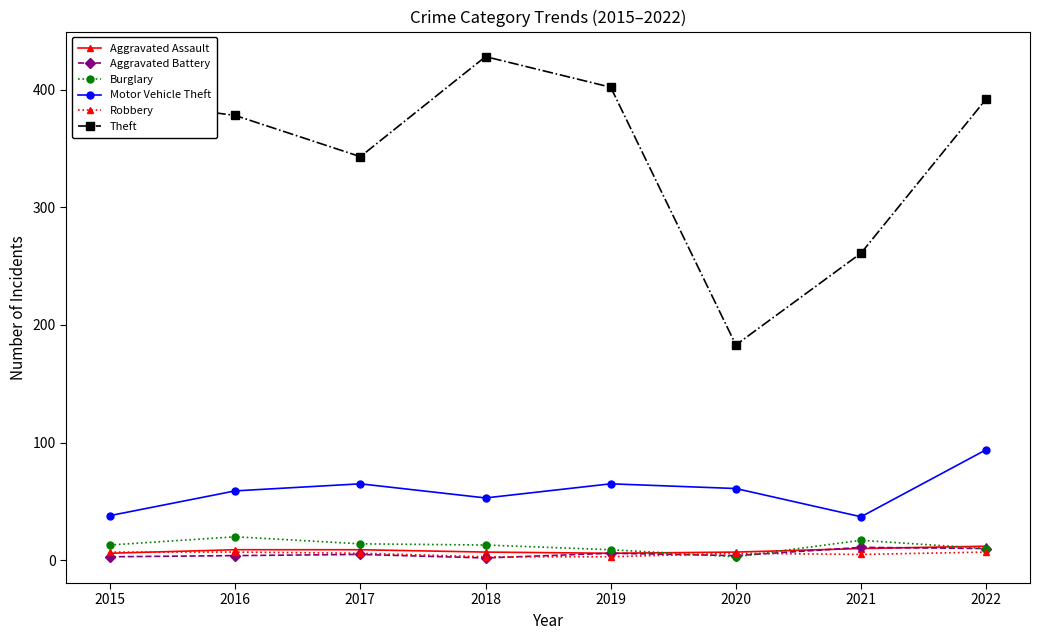

What is the value of the Theft point at the 2nd from the left?

378